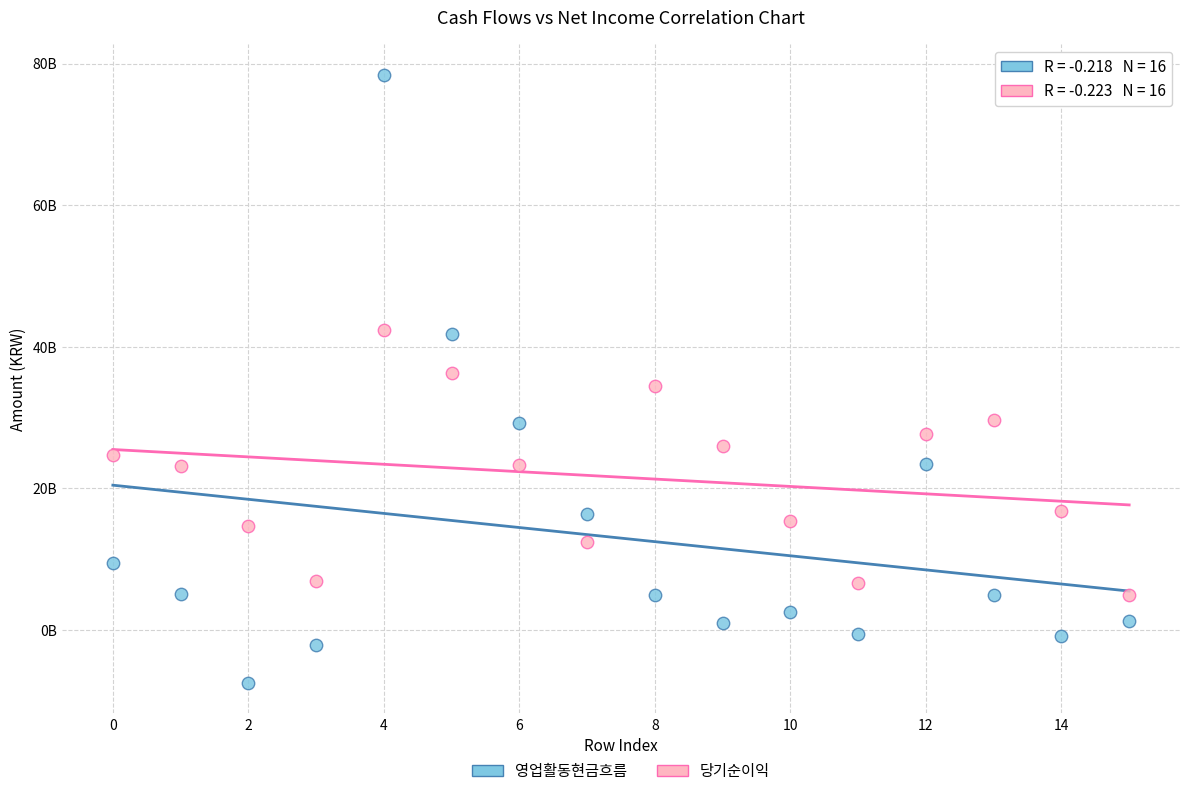

What are all the series names shown in the legend?

영업활동현금흐름, 당기순이익